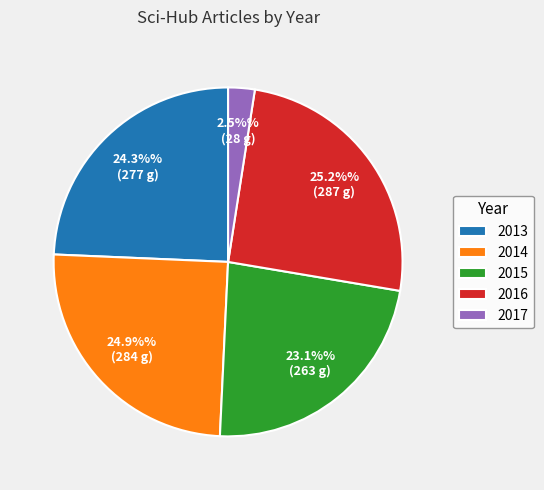

To the nearest percent, what portion does 2013 represent?

24%